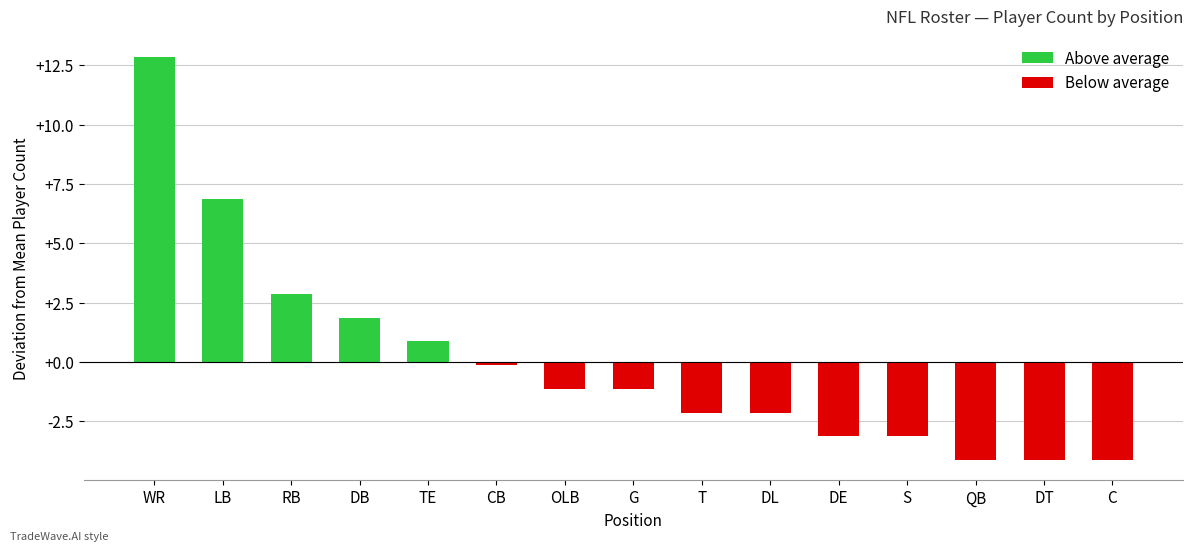

Which has a higher value, S or G?

G